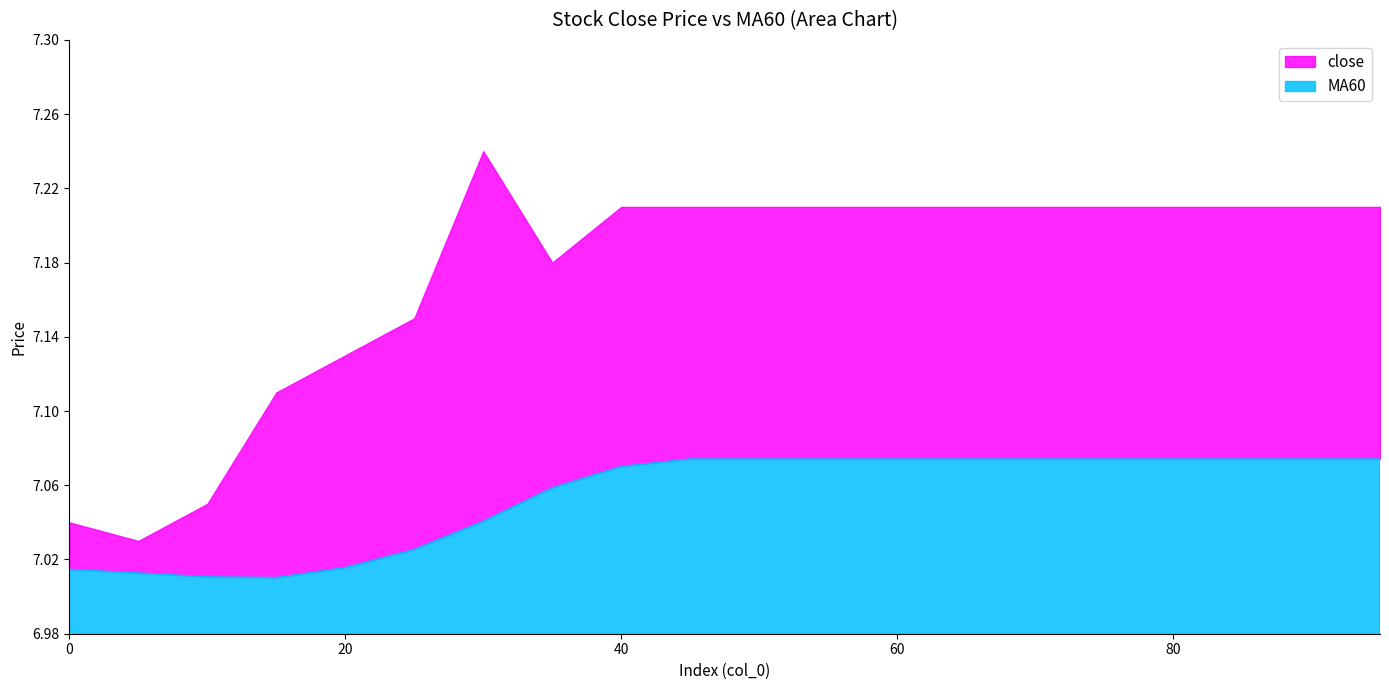

What is the value of the close point at the 15th from the left?

7.2